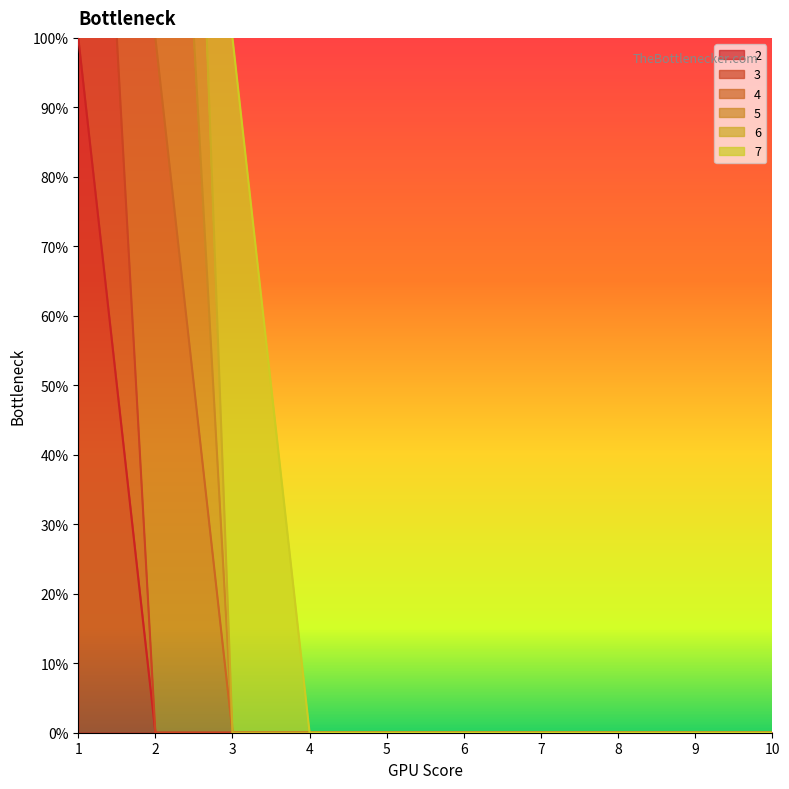

True or false: 4 has a value of -1 at 5.

False